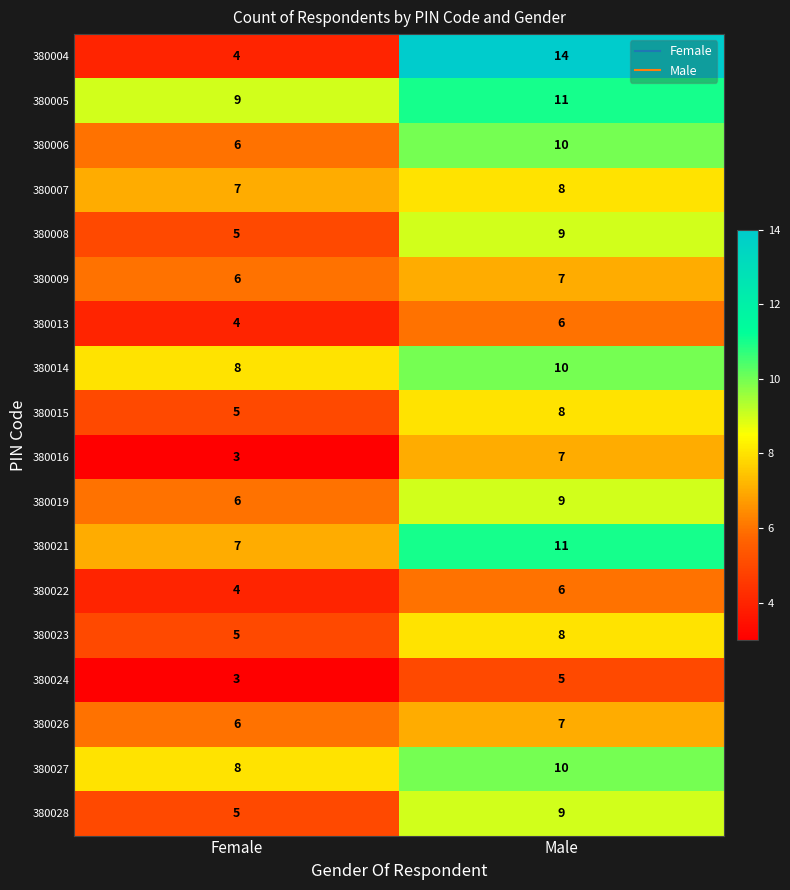

What is the minimum value shown in the chart?

3